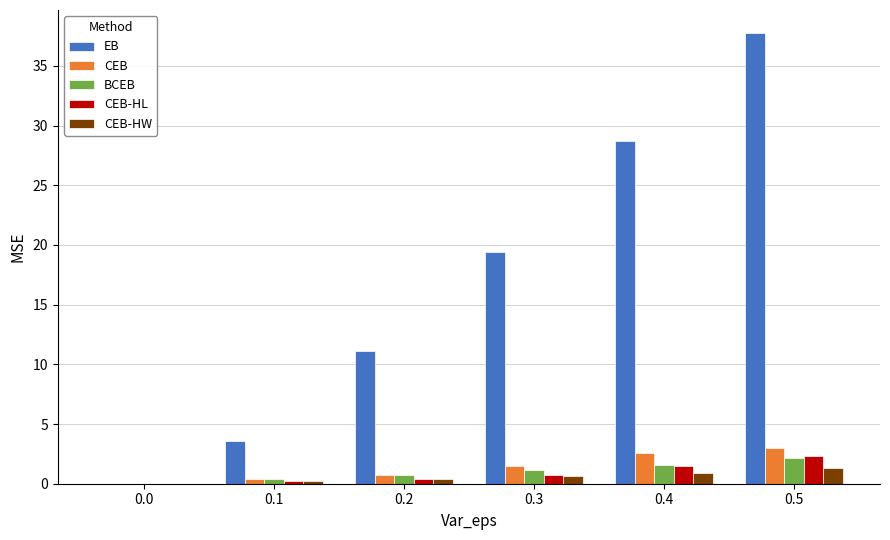

Is the value of EB at 0.5 greater than the value of CEB-HW at 0.4?

Yes